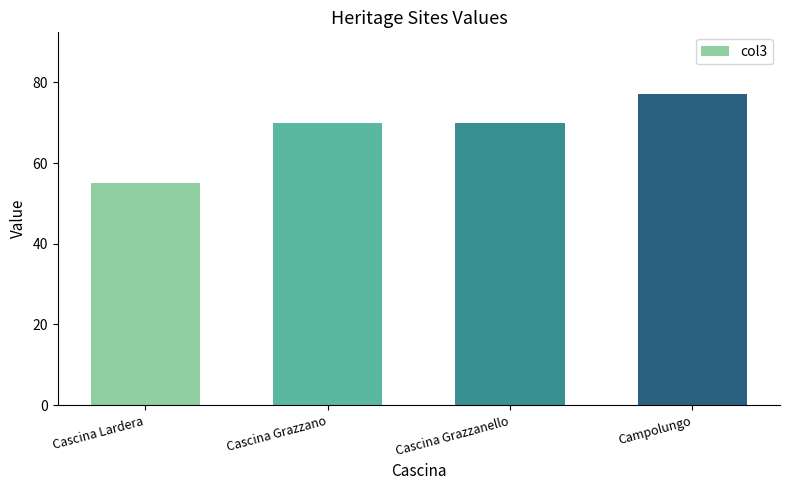

Read the value at Cascina Grazzanello, to the nearest 5.

70